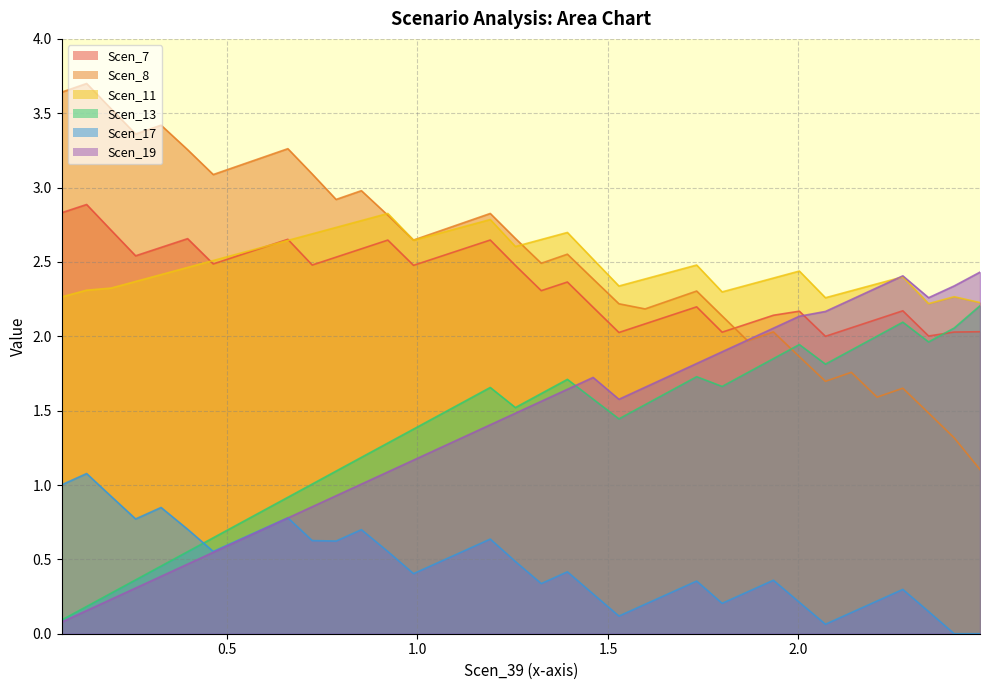

True or false: Scen_11 and Scen_17 intersect in this chart.

False